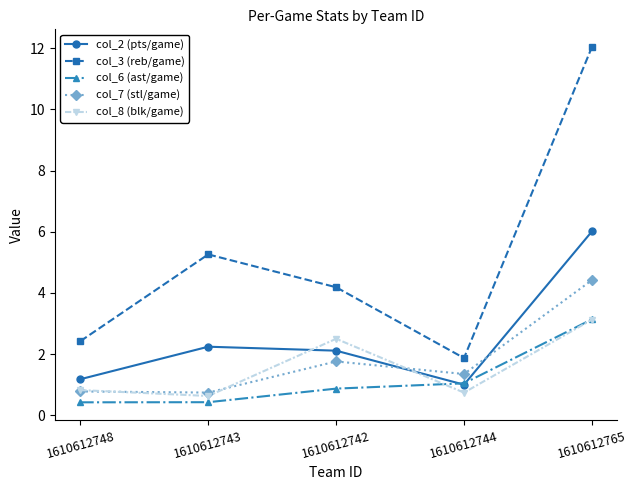

What is the value of the col_6 (ast/game) point at the 1st from the left?

0.4